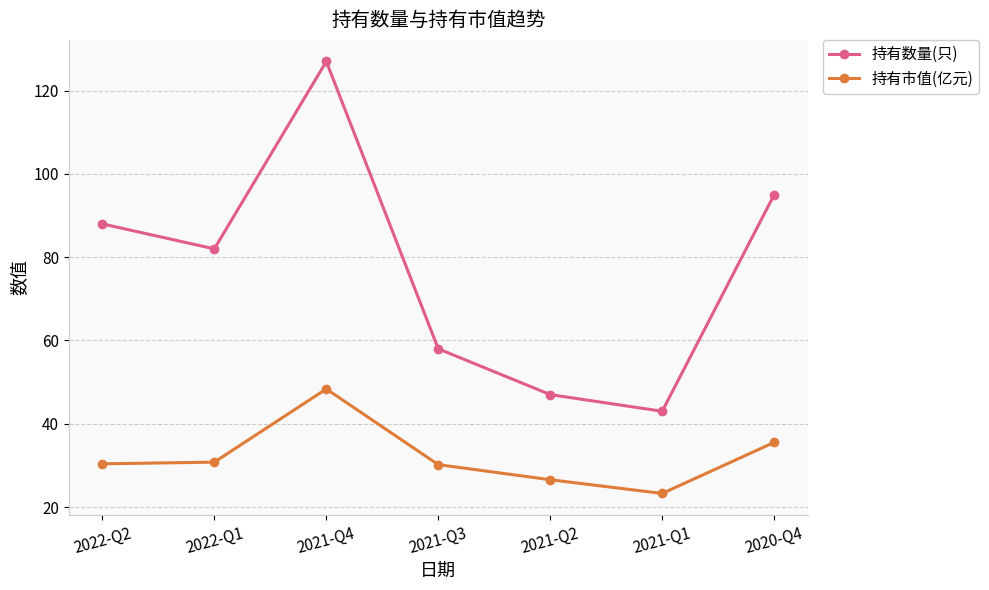

What is the label of the 5th point from the right?

2021-Q4